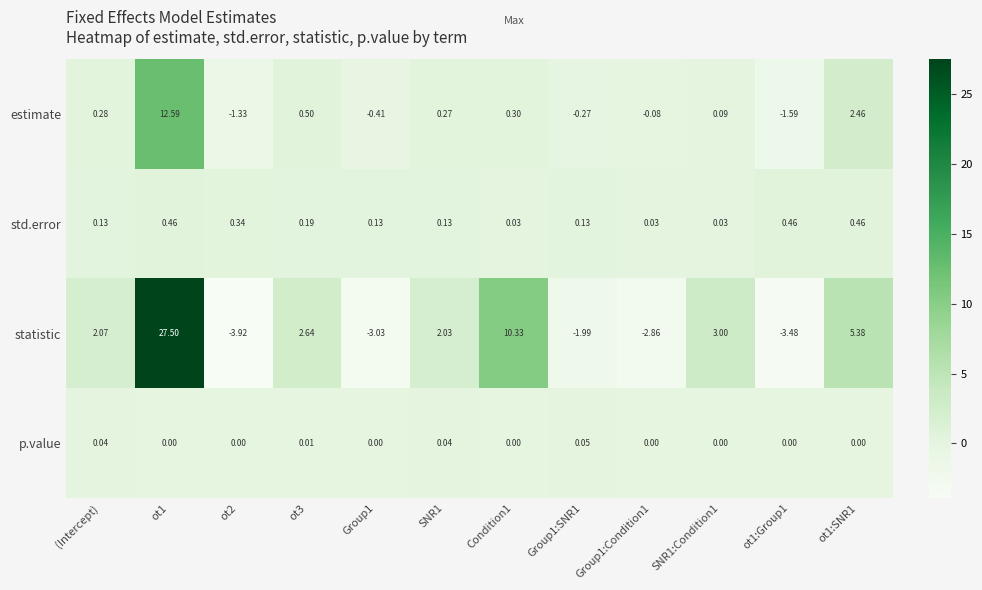

Rank the series at ot1:SNR1 from highest to lowest value.

statistic, estimate, std.error, p.value